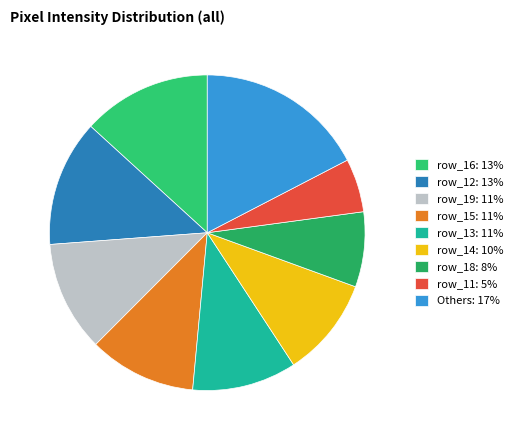

Is there any slice that represents more than half of the pie?

No